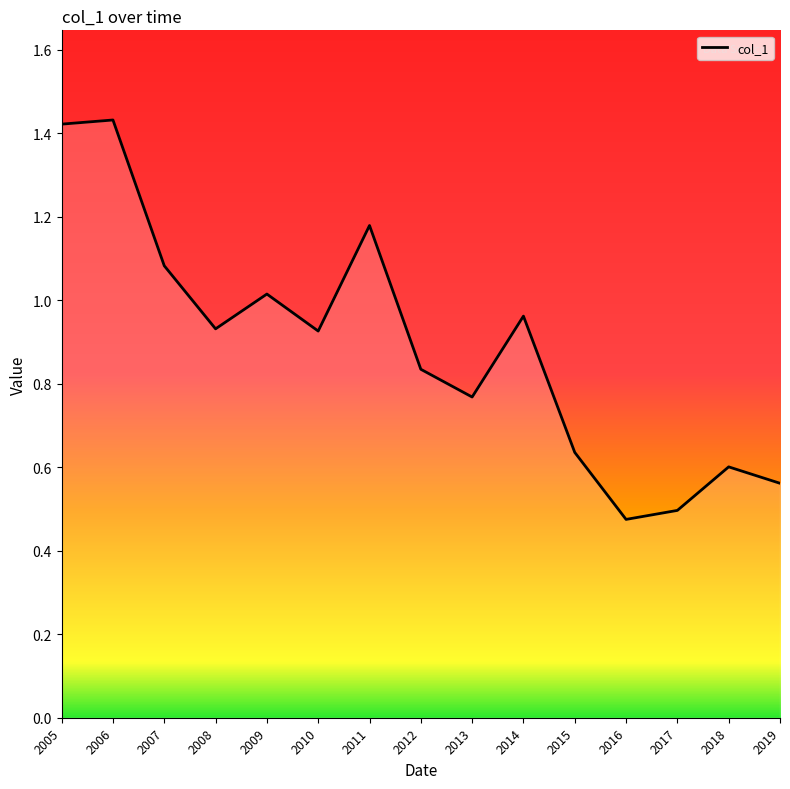

At which label is the value closest to 0?

2016